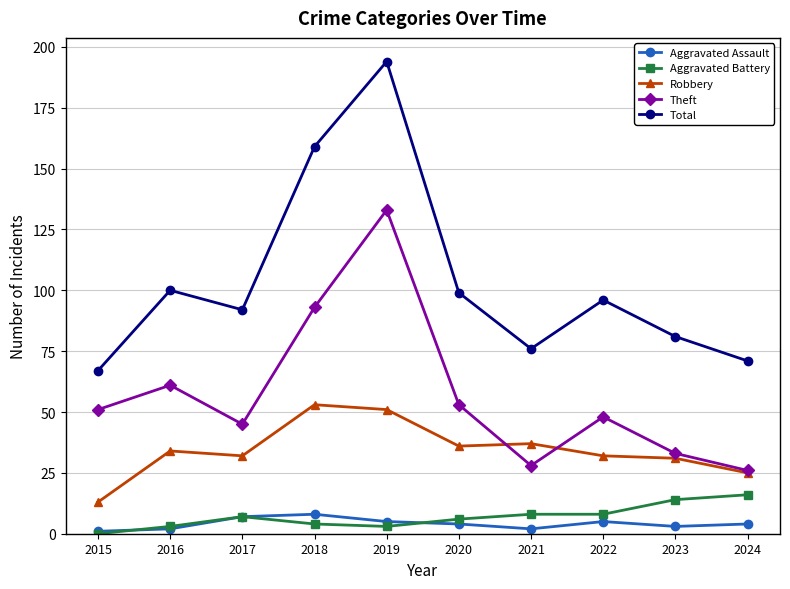

True or false: Theft has a value of 33 at 2023.

True